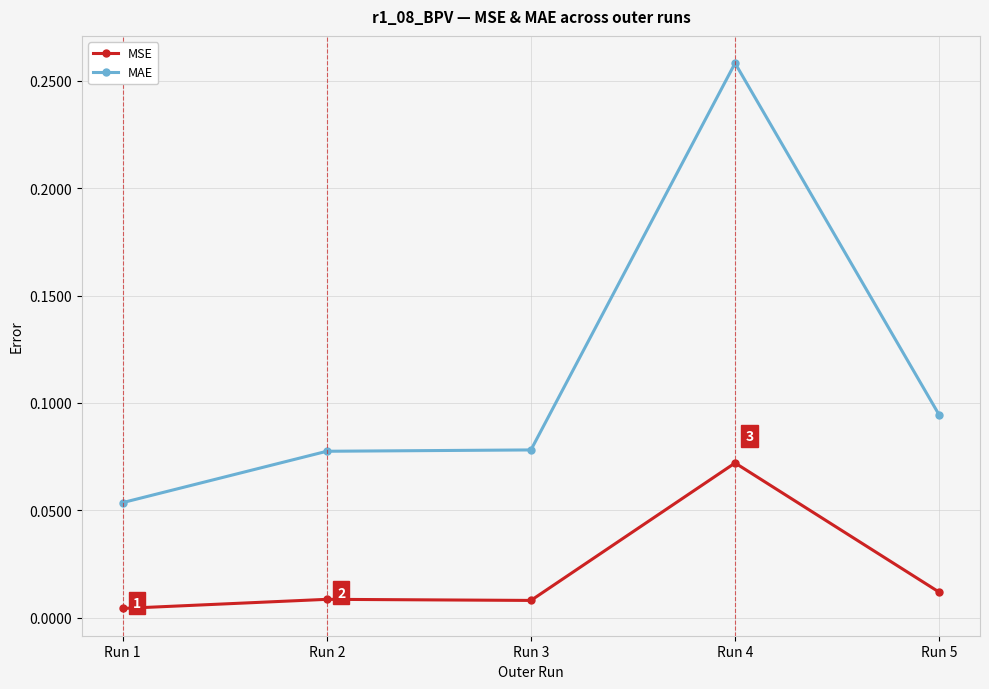

Which series has the largest range (max minus min)?

MAE